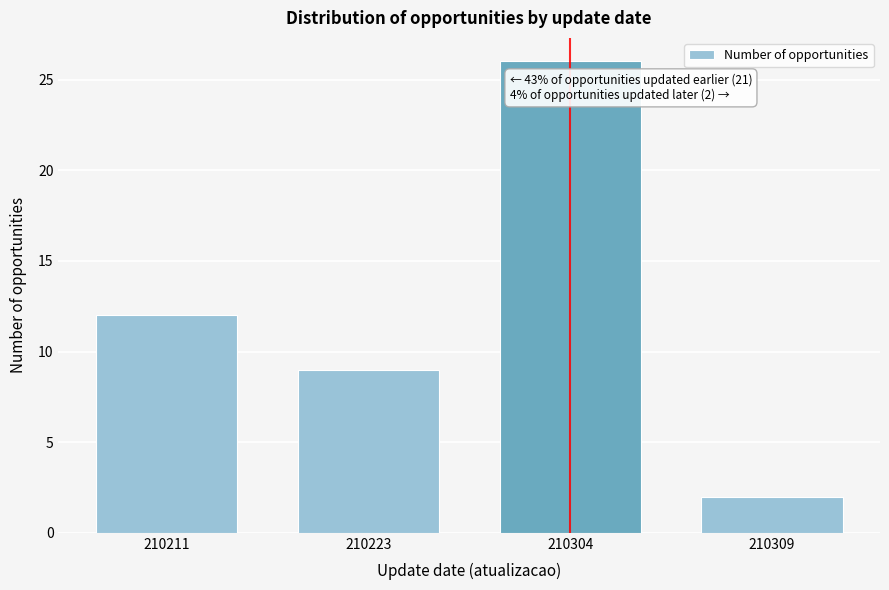

Reading left to right, extract all data points from this chart.

210211=12	210223=9	210304=26	210309=2